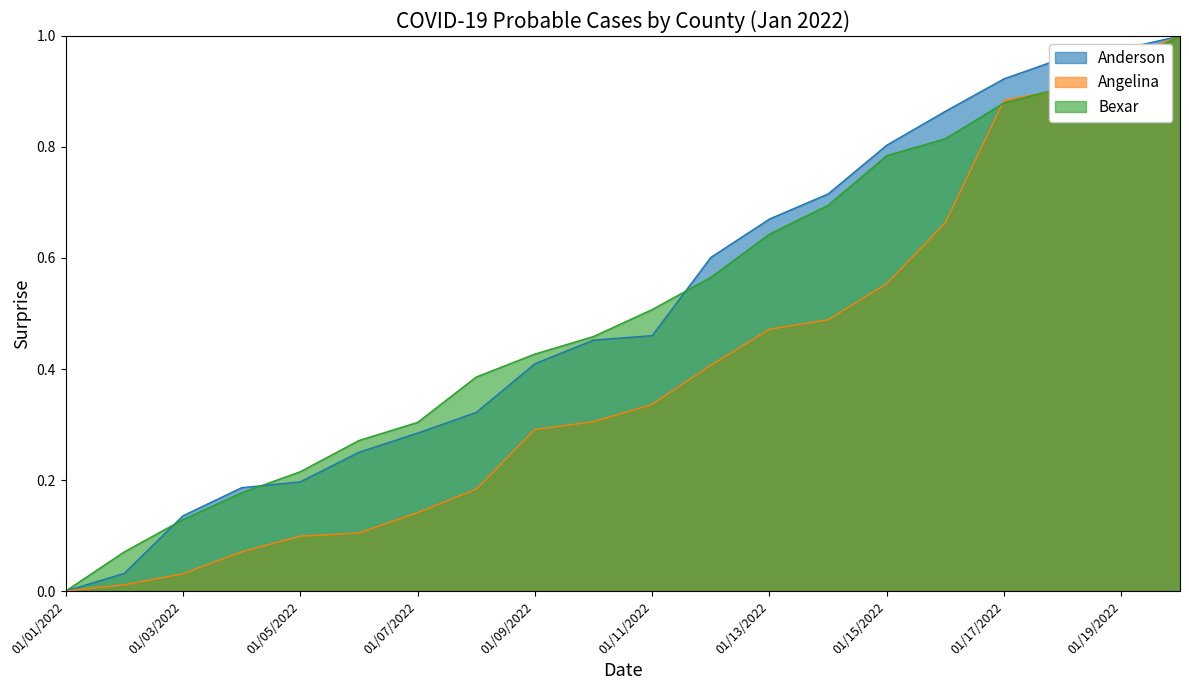

Which label corresponds to the smallest value in the chart?

01/01/2022